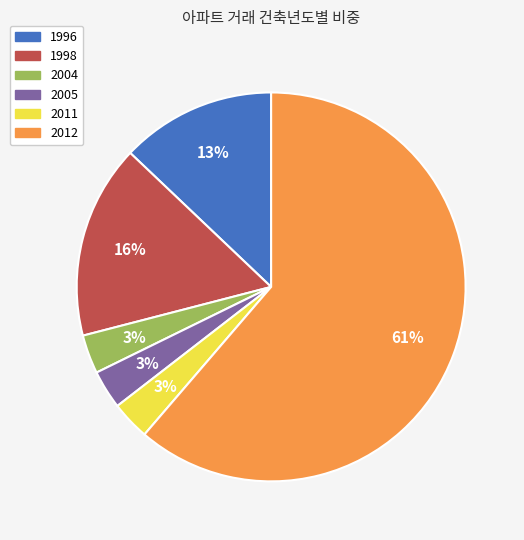

Is there any slice that represents more than half of the pie?

Yes